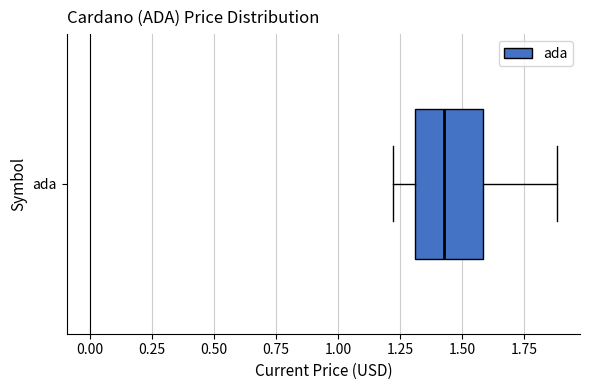

Where is the right edge of the box for ada on the x-axis? The values are not printed on the chart, so give them approximately, as read against the axis.

1.60